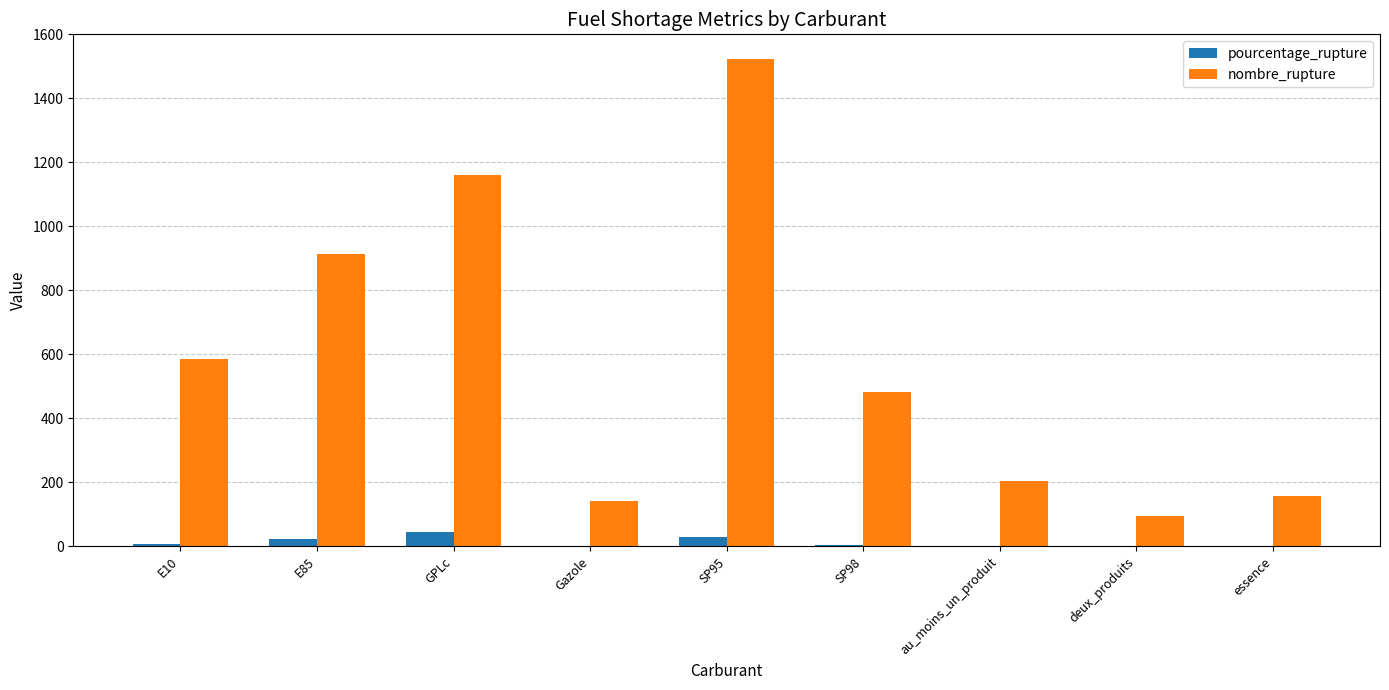

At which category does the chart reach its peak across all series?

SP95